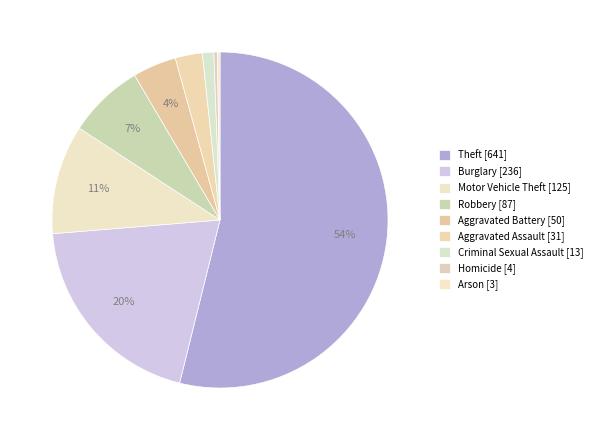

Rank the categories by value from lowest to highest.

Arson, Homicide, Criminal Sexual Assault, Aggravated Assault, Aggravated Battery, Robbery, Motor Vehicle Theft, Burglary, Theft